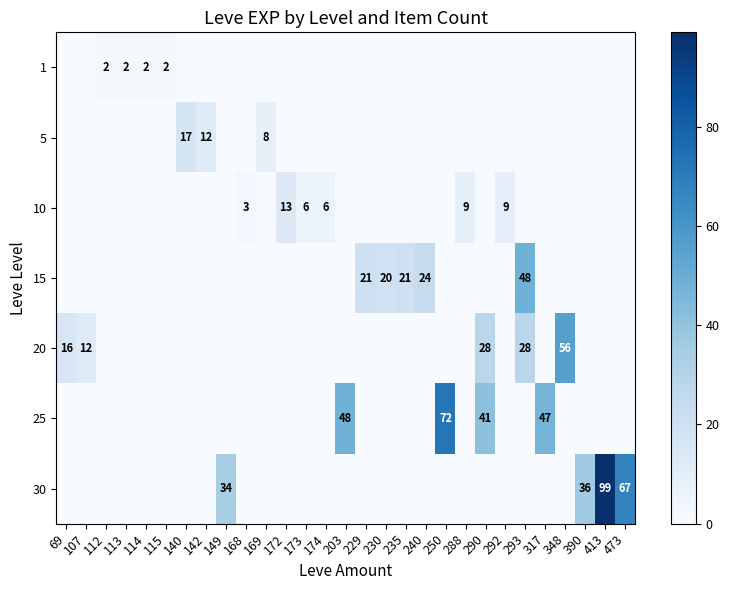

Count the number of data series in this chart.

7